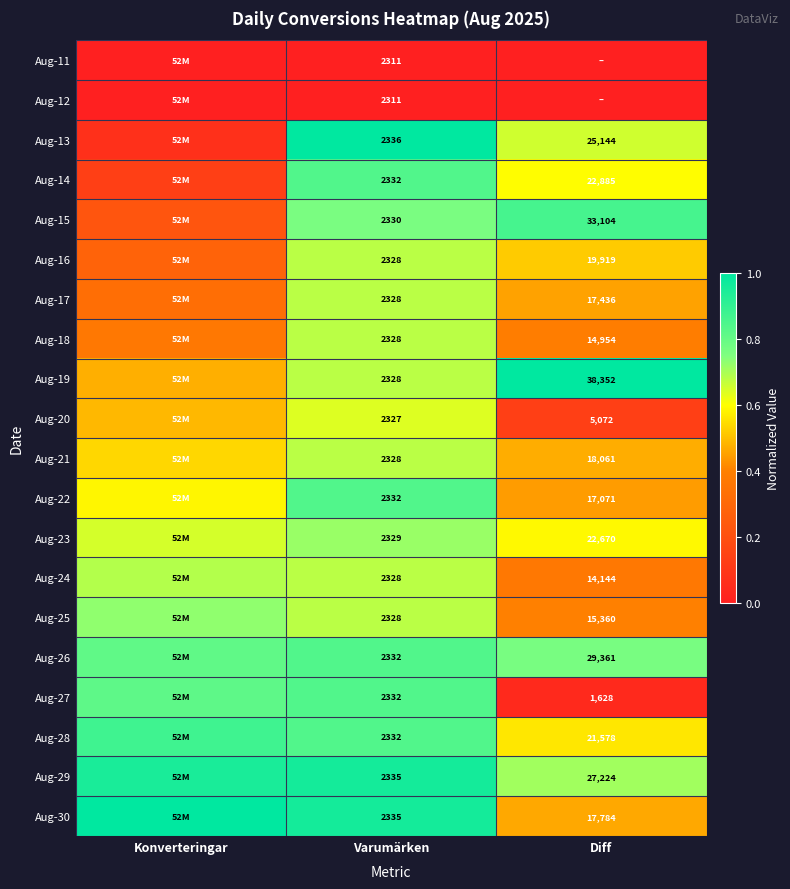

Is the value of Aug-11 at Varumärken greater than the value of Aug-22 at Varumärken?

No